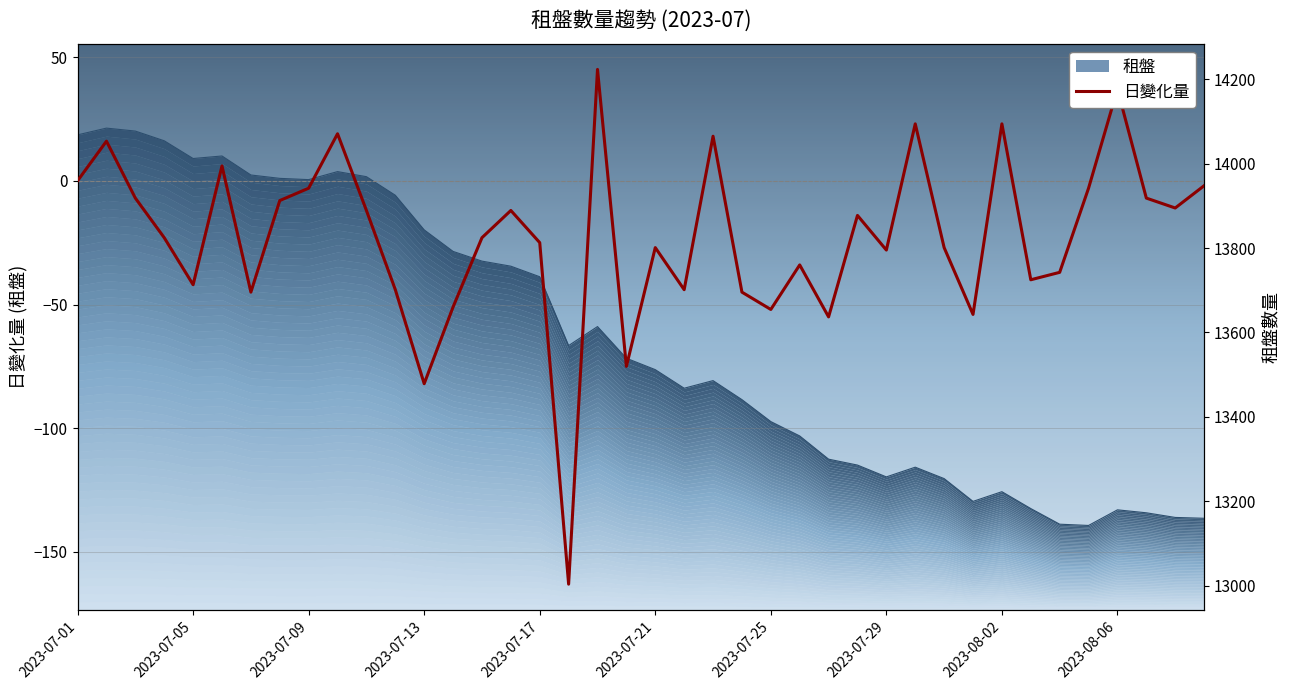

What position from the left is 14?

15